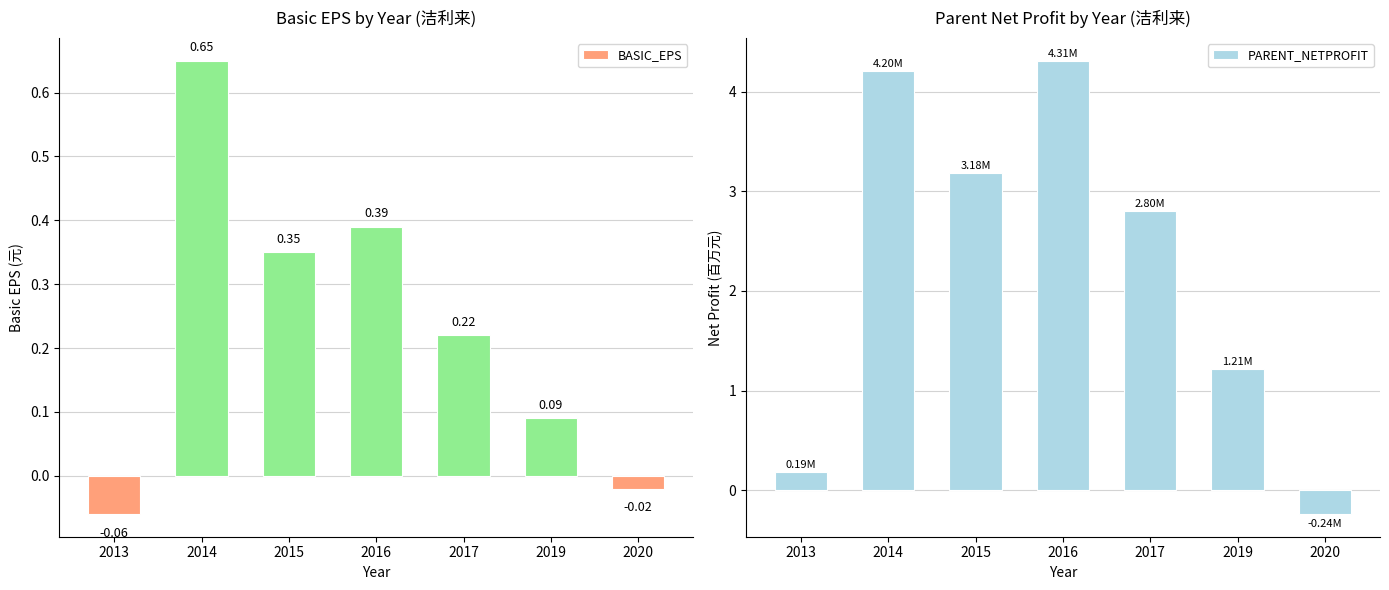

Rank the series at 2014 from lowest to highest value.

BASIC_EPS, PARENT_NETPROFIT